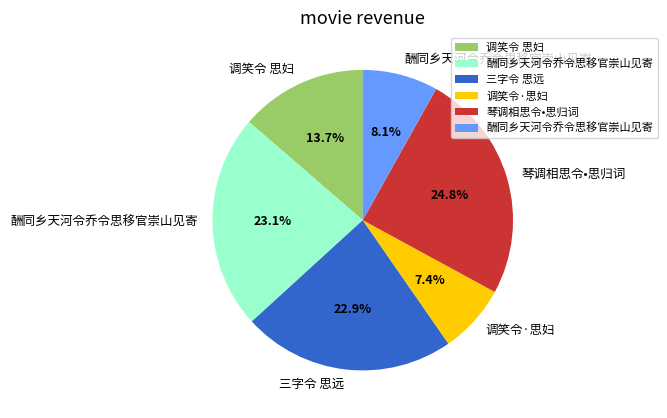

Does any single category account for the majority?

No